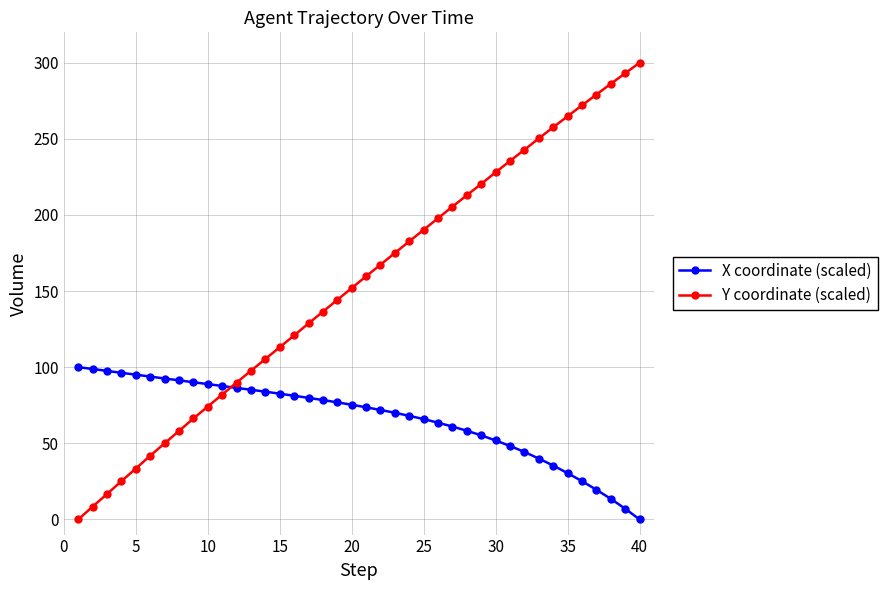

What is the highest value of the X coordinate (scaled) series?

100.0